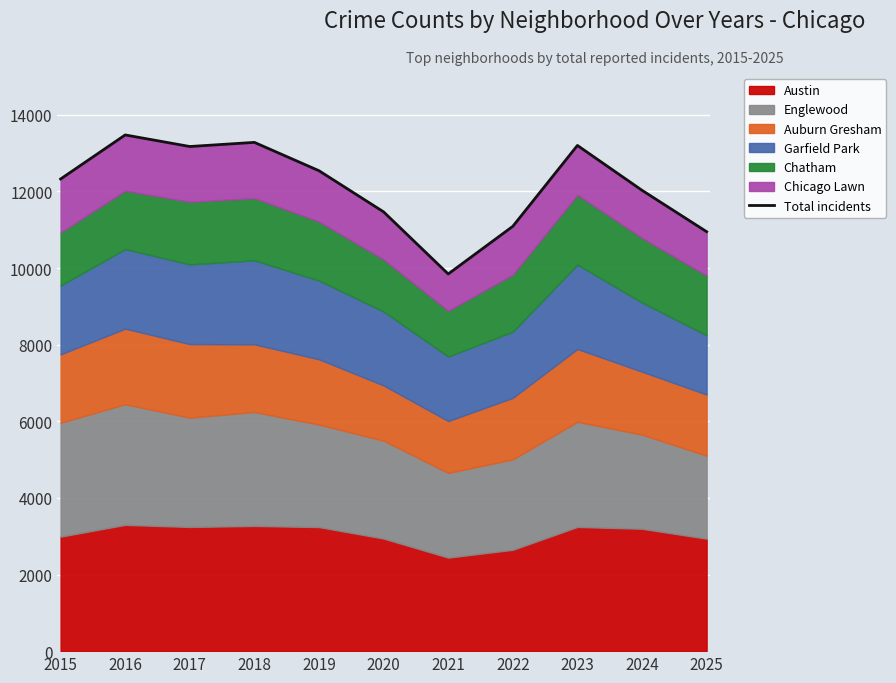

Where is the first local minimum?

2017